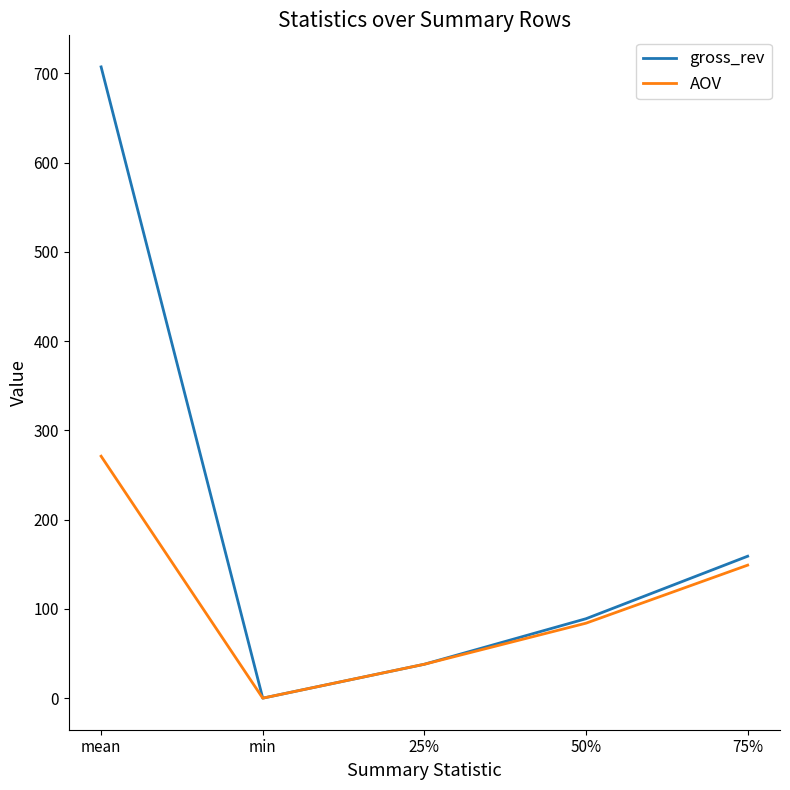

Rank the categories by gross_rev value from highest to lowest.

mean, 75%, 50%, 25%, min